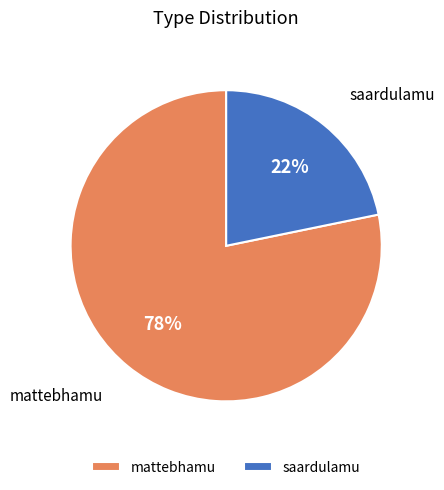

Combined, do mattebhamu and saardulamu account for over 50%?

Yes